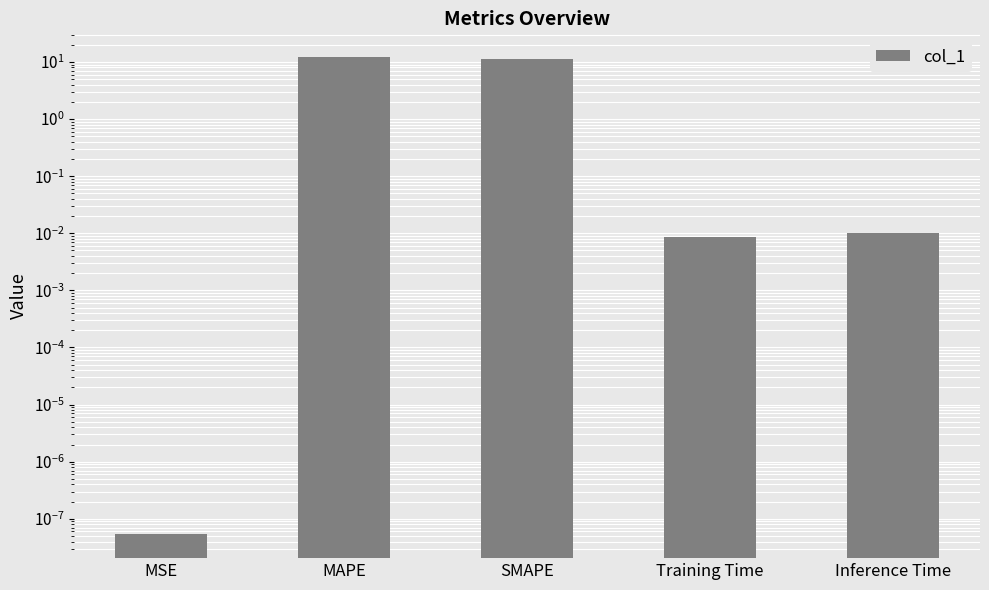

Reading right to left, what are all the values shown in this chart?

0.0	0.0	11.4	12.1	0.0